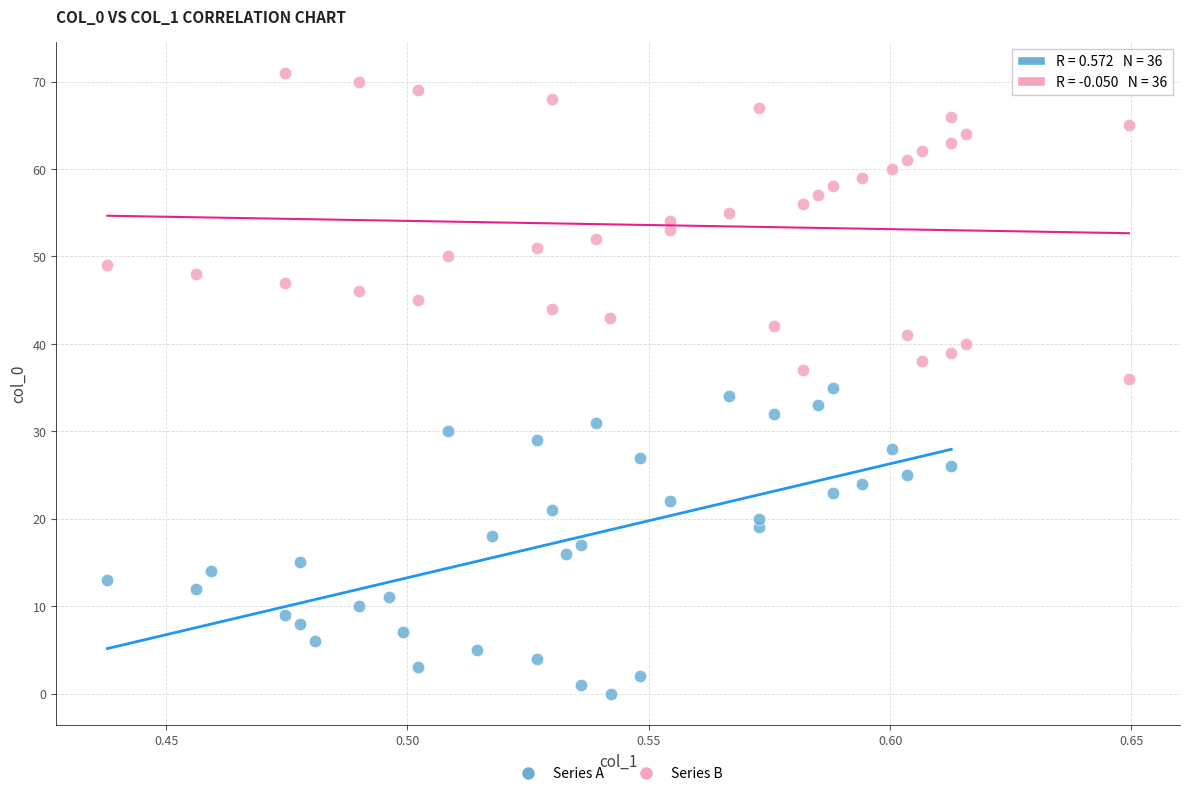

What are all the series names shown in the legend?

Series A, Series B